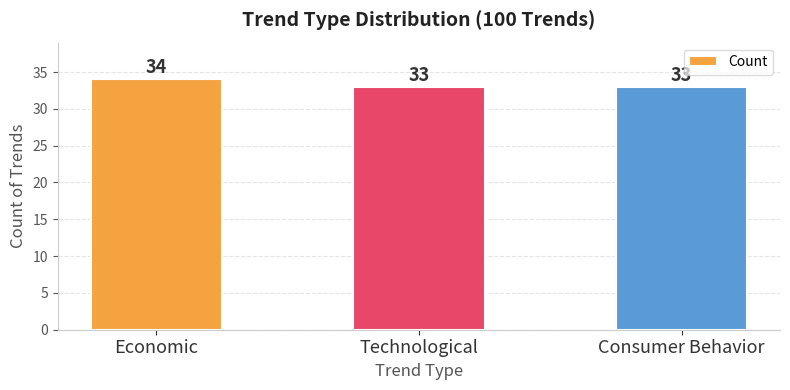

What is the ratio of the value at Consumer Behavior to the value at Technological?

1.0